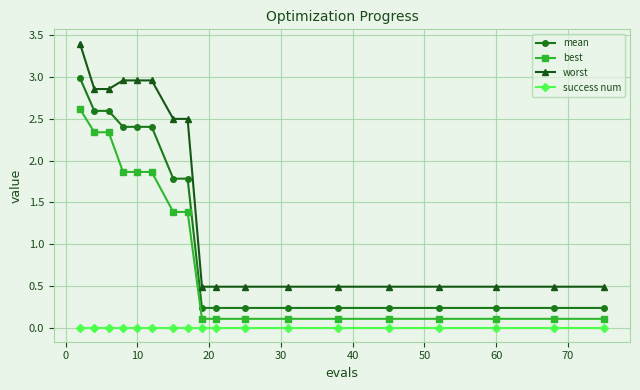

What is the maximum value shown in the chart?

3.4